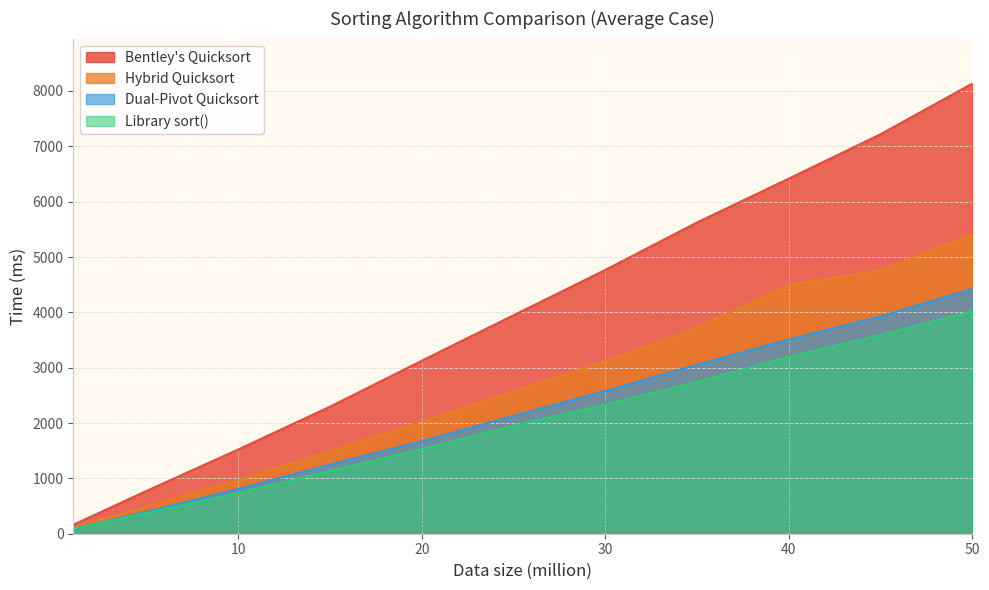

What is the greatest value displayed?

8133.7